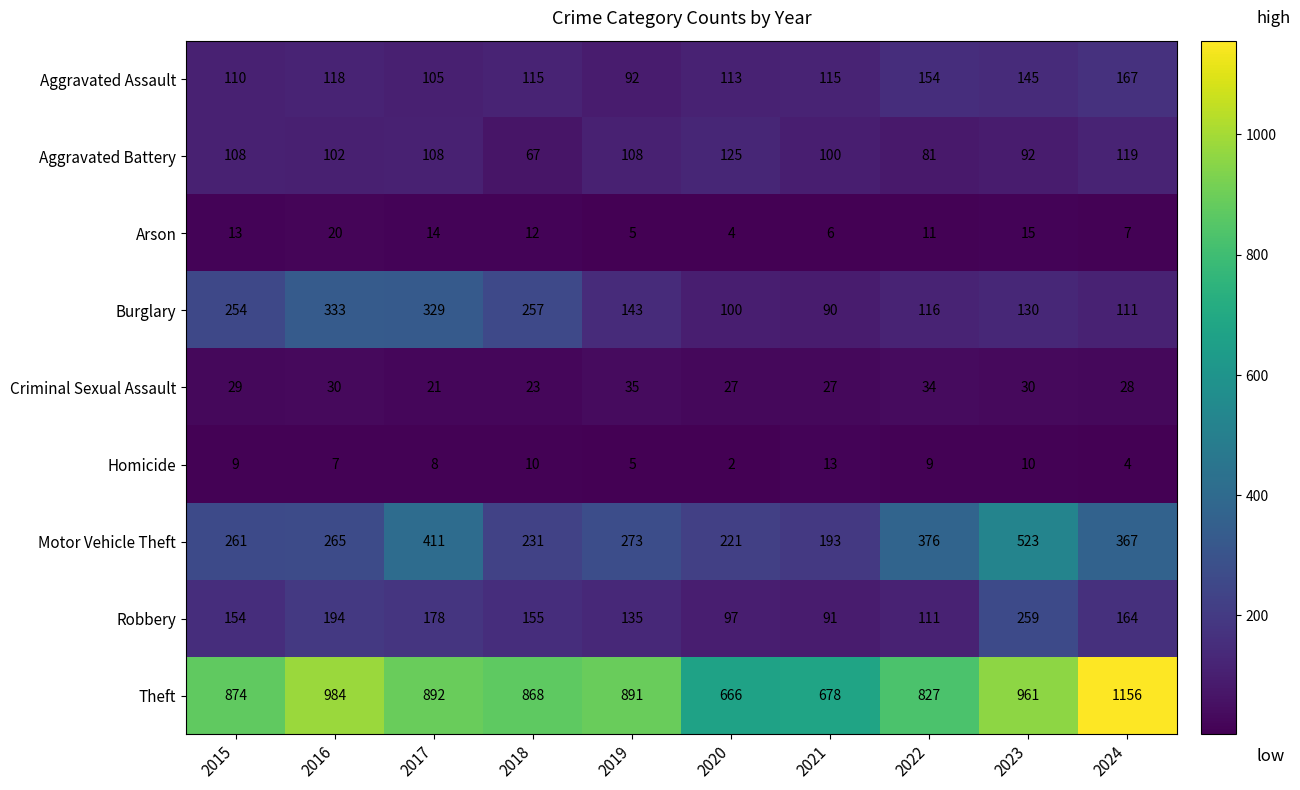

At which category does the chart reach its peak across all series?

2024